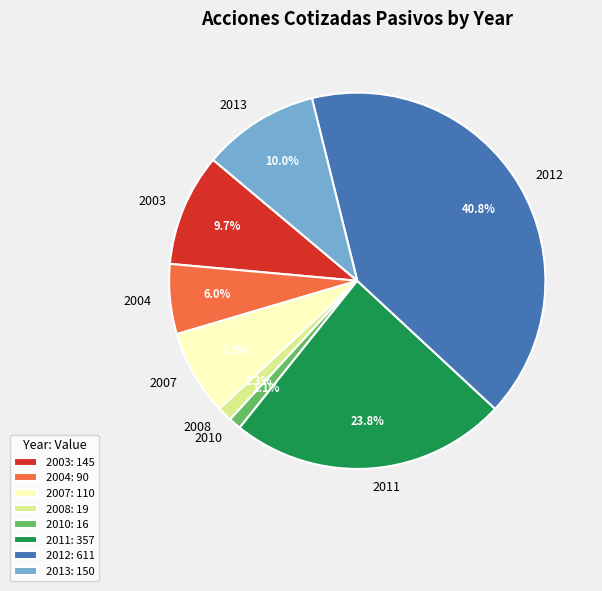

Is there a majority slice in this chart?

No